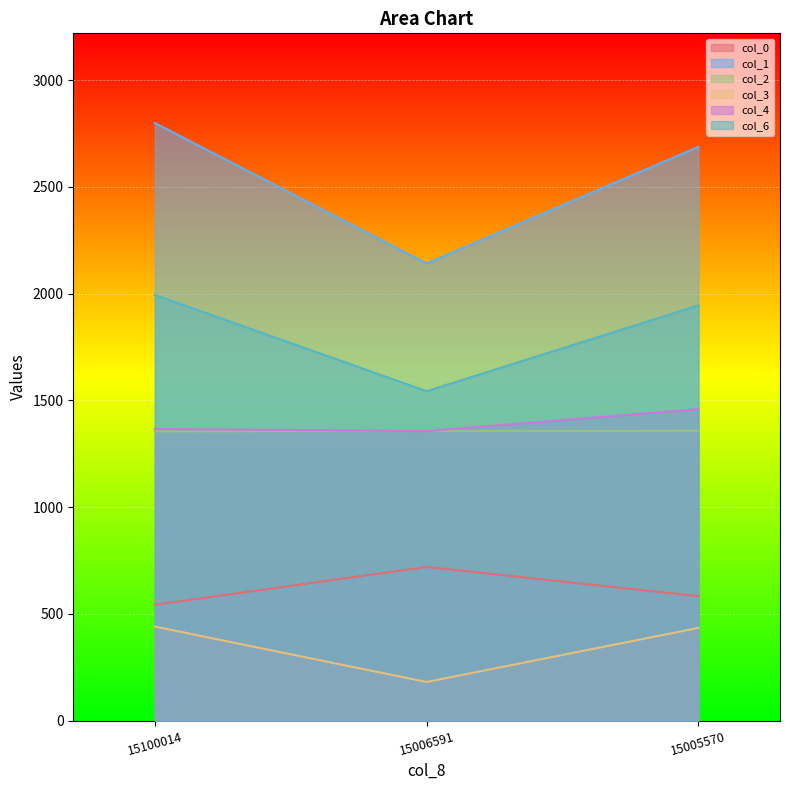

What is the difference between the highest and lowest values at 15006591?

1959.8